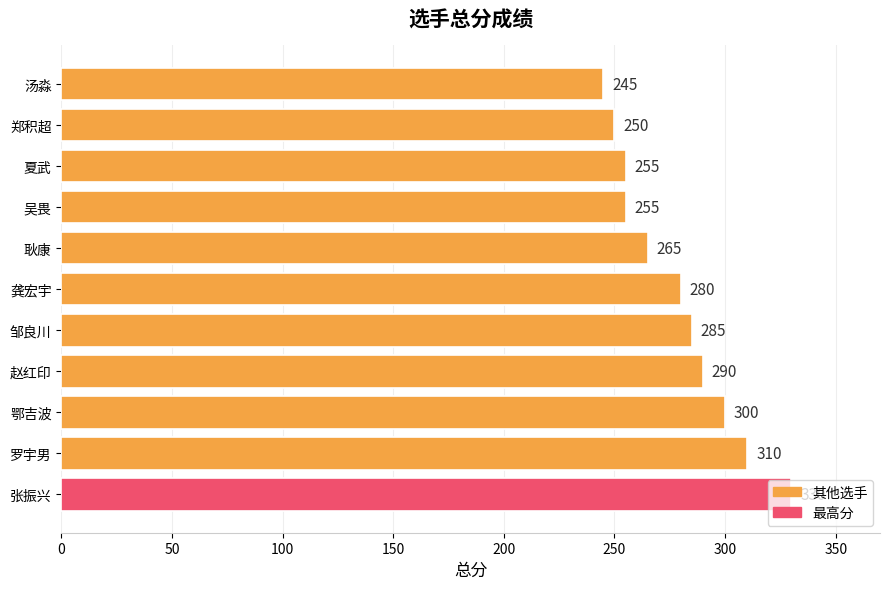

How many values are below 280?

5